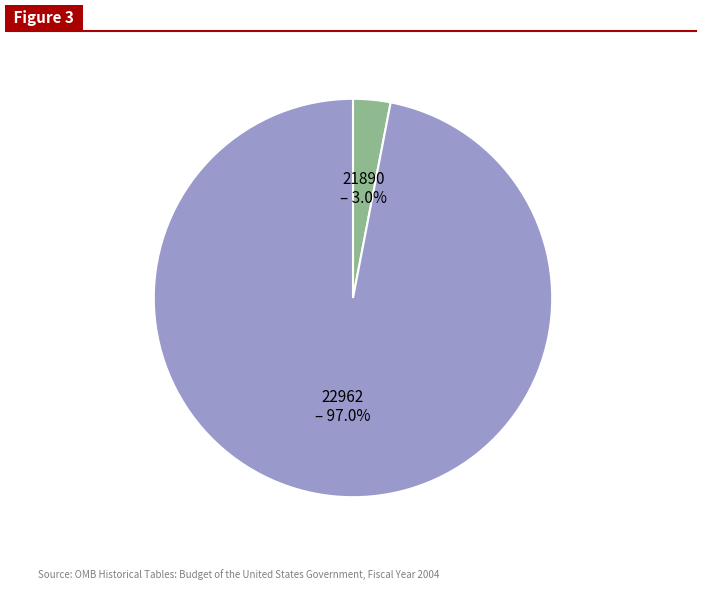

To the nearest percent, what percentage of the pie is 22962?

97%